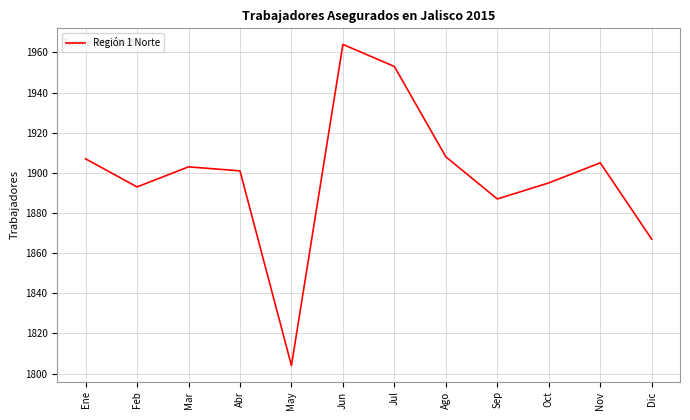

At which label is the value closest to 1884?

Sep